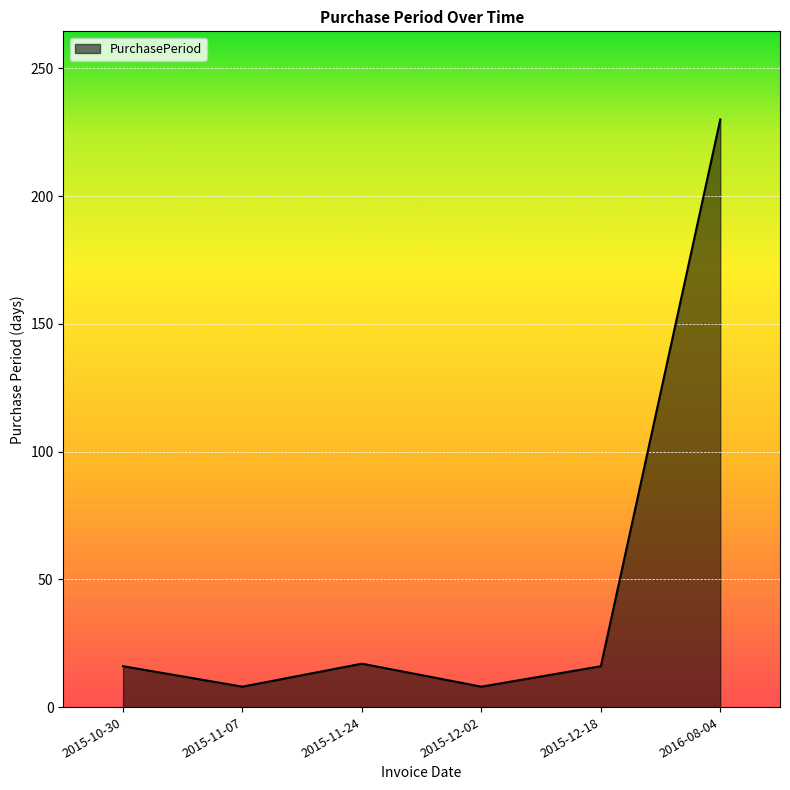

At which category does the data reach its first local peak?

2015-11-24